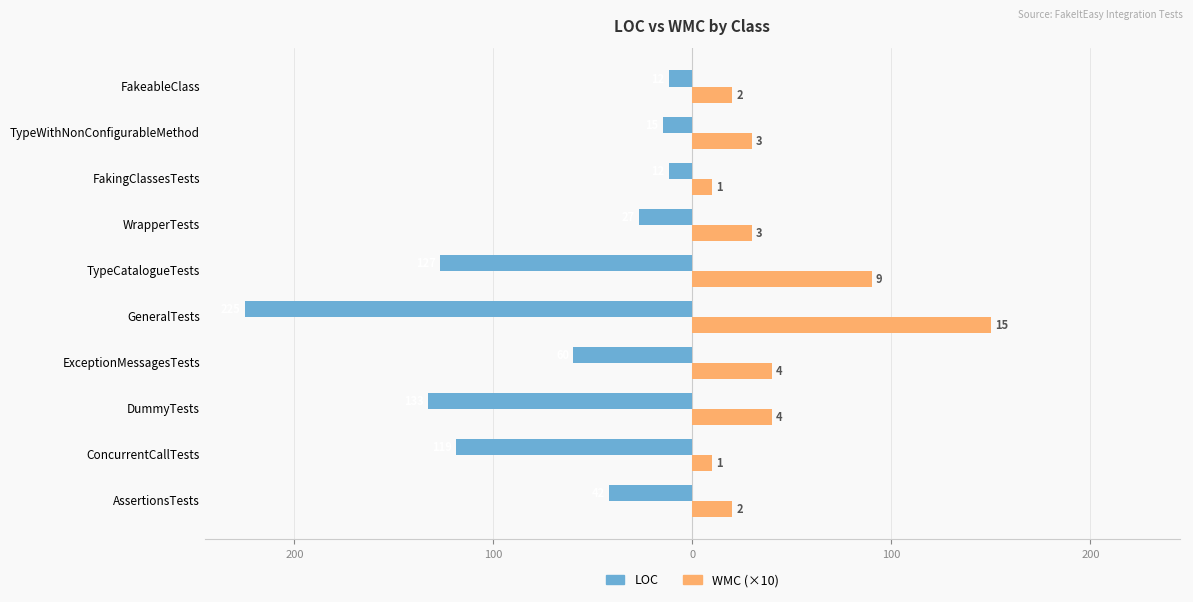

What are all the series names shown in the legend?

LOC, WMC (×10)